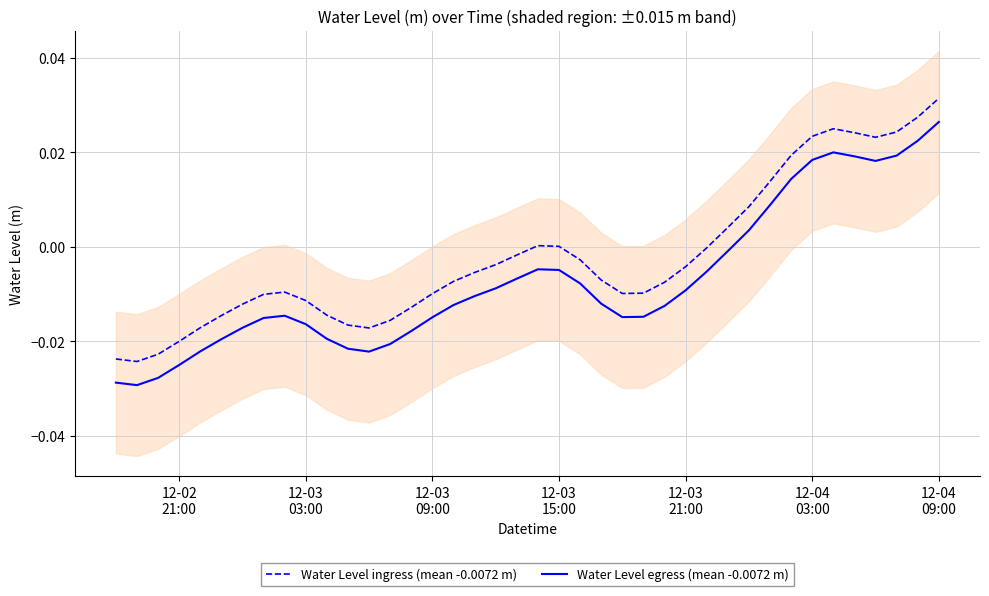

True or false: Water Level egress (mean -0.0072 m) and Water Level ingress (mean -0.0072 m) intersect in this chart.

False